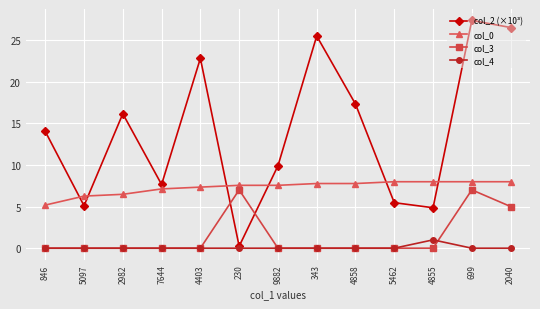

At which label does col_2 (×10³) reach its minimum?

230